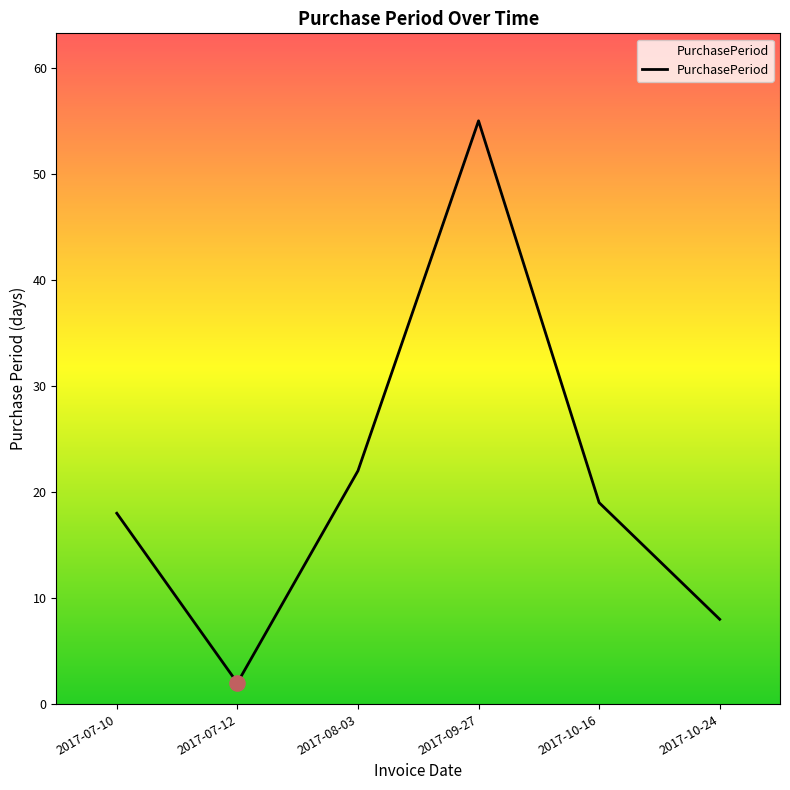

What is the change in value from 2017-07-12 to 2017-10-24?

+6